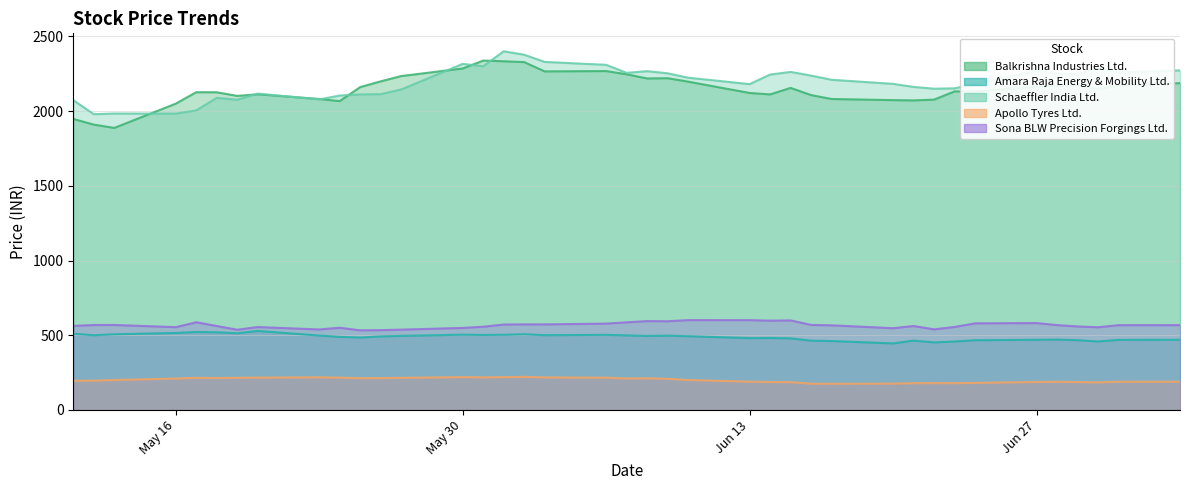

The value of Balkrishna Industries Ltd. at May 30 is 2285.8. True or false?

True